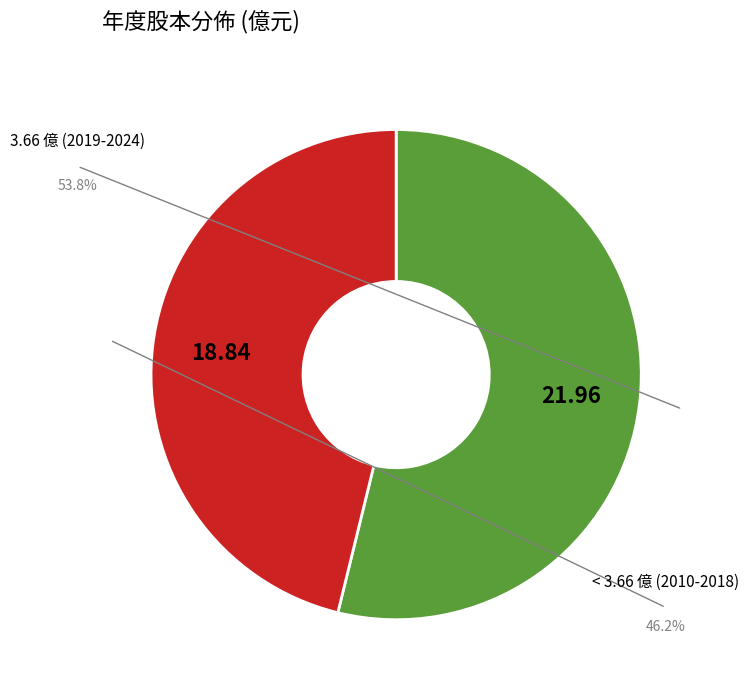

Does any single category account for the majority?

Yes